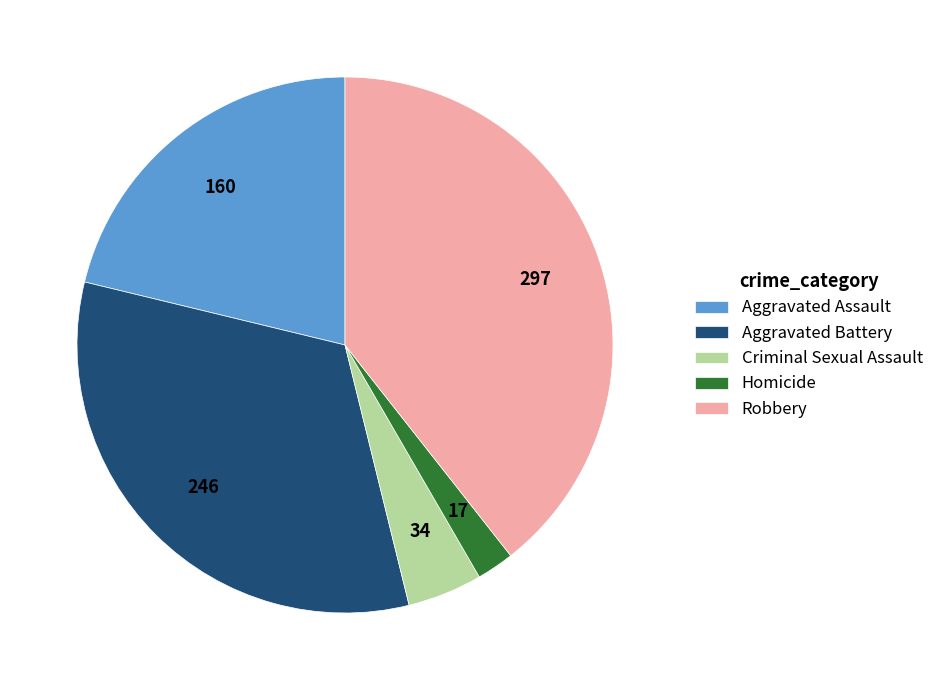

Does any single category account for the majority?

No